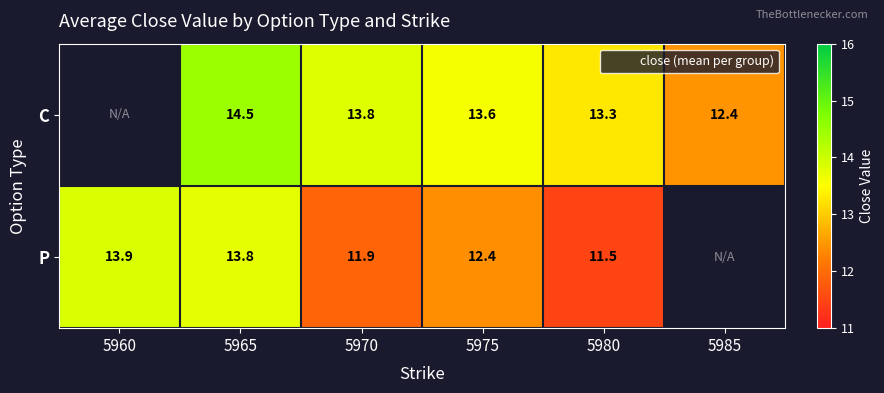

What is the maximum value shown in the chart?

14.5